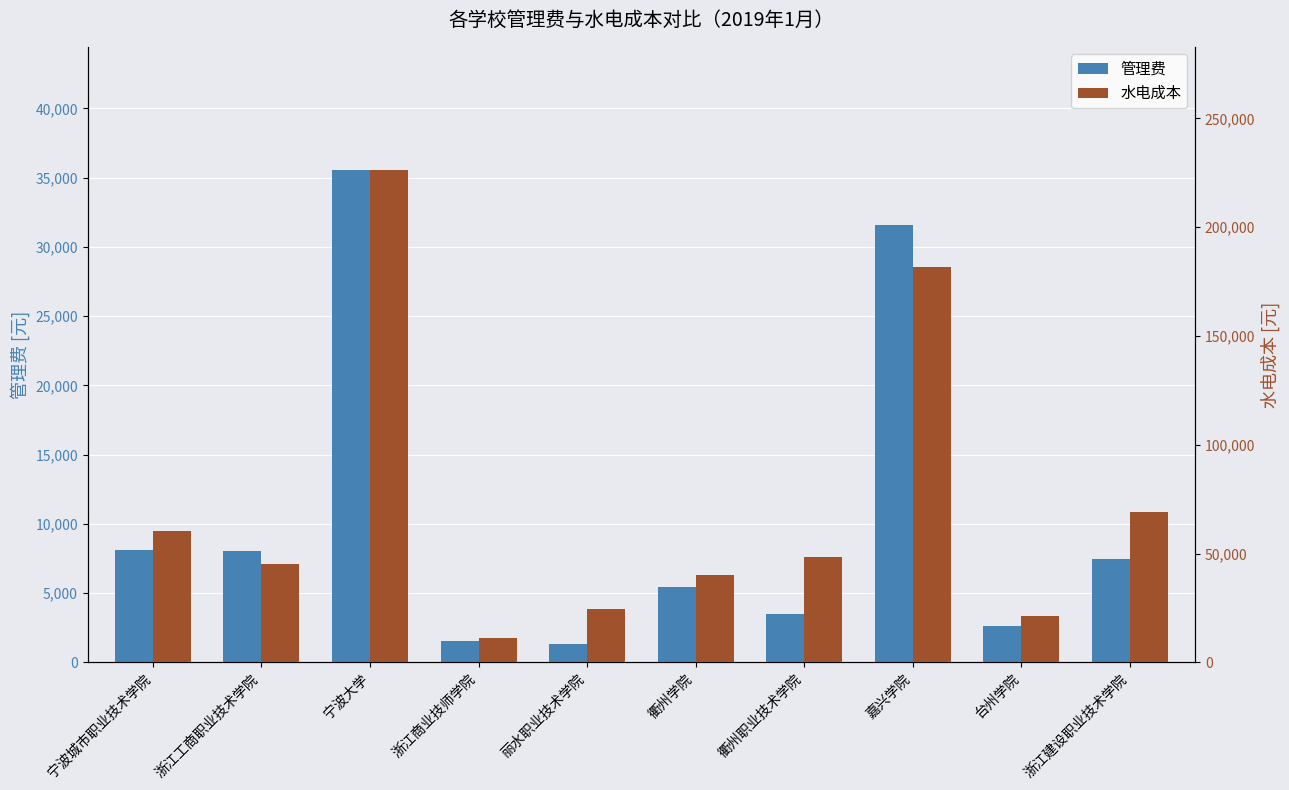

What is the total value across all series at 台州学院?

24028.8